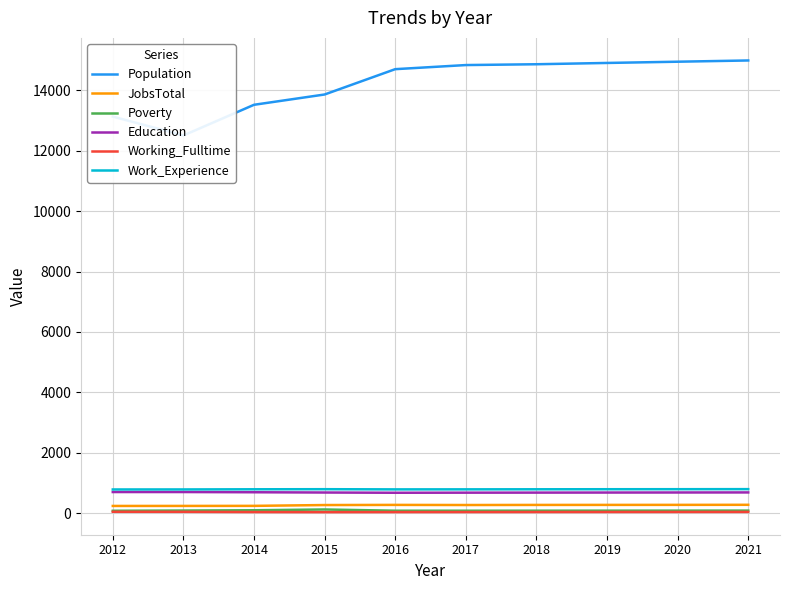

How many lines are shown in the chart?

6